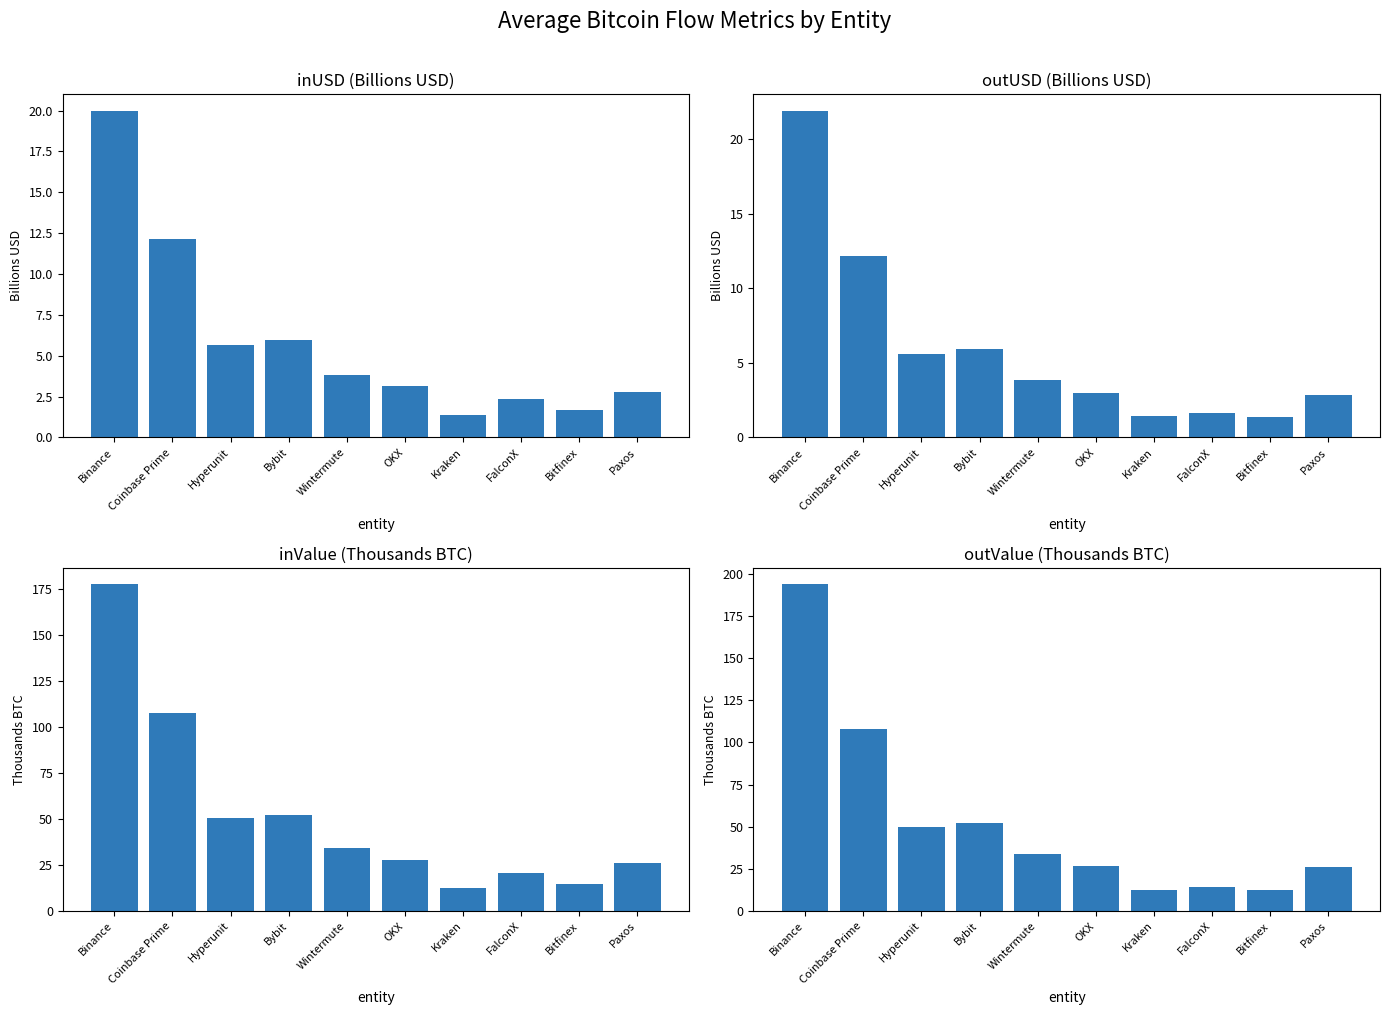

Reading right to left, list all the values displayed in this chart.

inUSD: 2.8	1.7	2.3	1.4	3.1	3.8	5.9	5.6	12.1	20.0
outUSD: 2.8	1.4	1.6	1.4	3.0	3.8	6.0	5.6	12.1	21.9
inValue: 25.8	14.9	20.4	12.4	27.8	34.1	52.3	50.3	107.8	177.7
outValue: 25.9	12.6	14.2	12.7	26.4	34.1	52.4	49.9	107.8	194.0